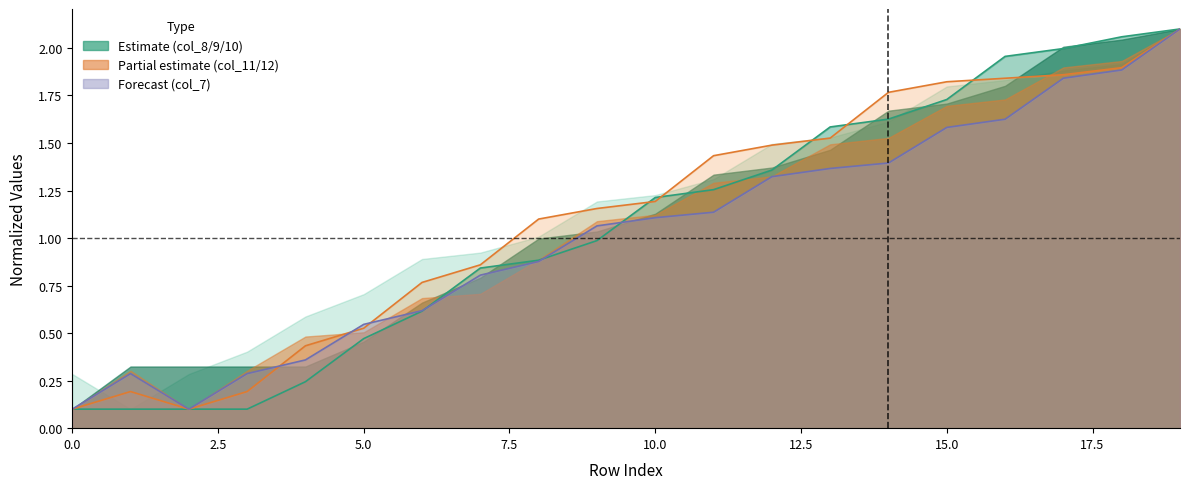

How many distinct data groups are displayed?

3